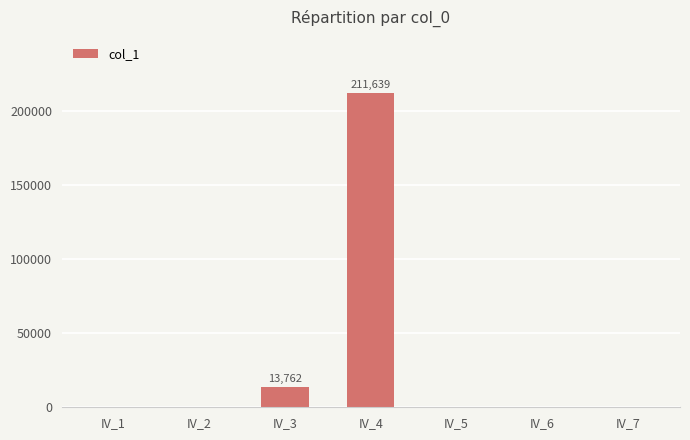

Which label corresponds to the largest value in the chart?

IV_4